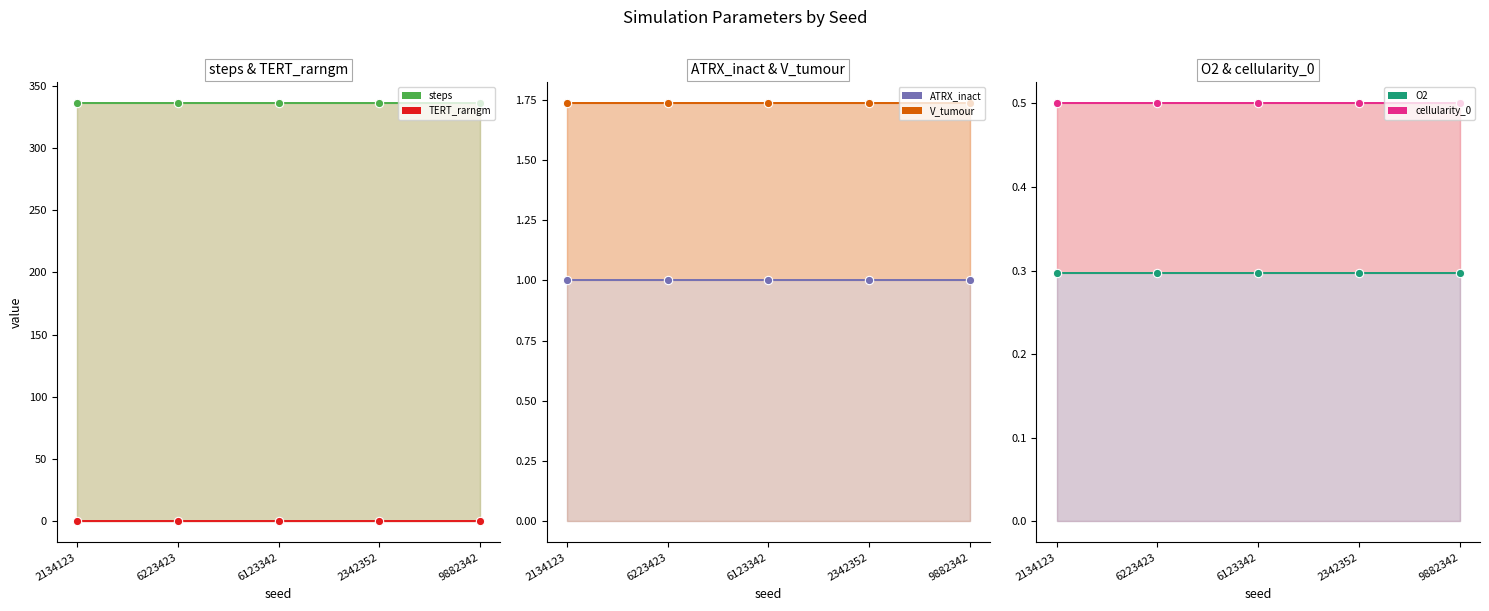

Rank the categories by V_tumour value from highest to lowest.

2134123, 6223423, 6123342, 2342352, 9882342